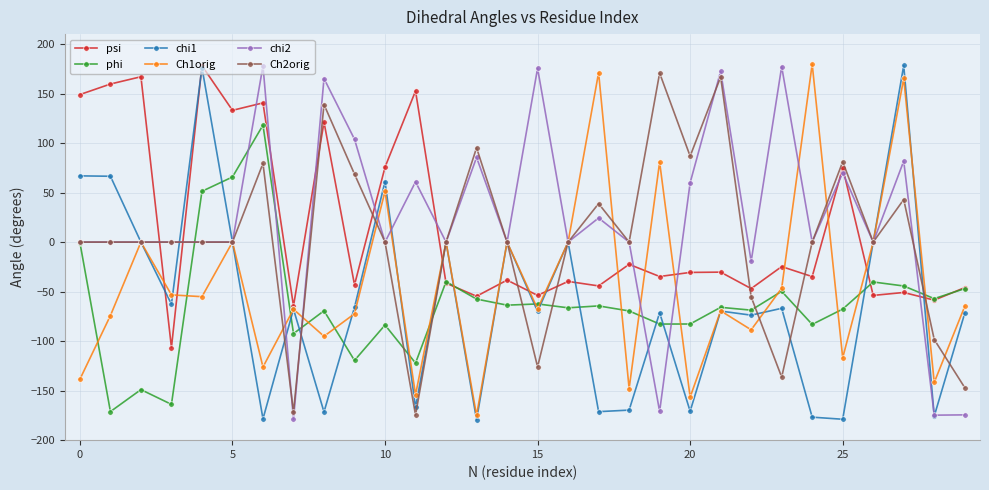

After their last crossing, which series has the higher values: Ch2orig or psi?

psi